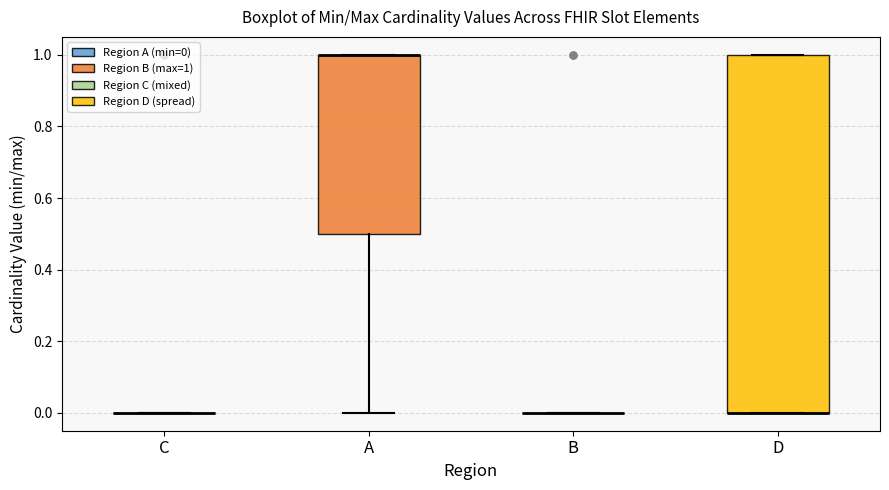

Reading left to right, transcribe this box plot: for each box, give where its median line is, the range the box spans, and where its two whiskers end, as read against the y-axis. The values are not printed on the chart, so give them approximately, as read against the axis.

C: box collapsed to a line at 0.0, whiskers 0.0 to 0.0
A: median 1.0 (drawn on the box's upper edge), box 0.5 to 1.0, whiskers 0.0 to 1.0
B: box collapsed to a line at 0.0, whiskers 0.0 to 0.0
D: median 0.0 (drawn on the box's lower edge), box 0.0 to 1.0, whiskers 0.0 to 1.0